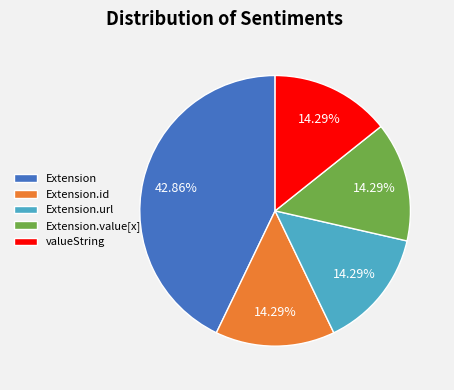

What is the total percentage of Extension and Extension.url?

57.1%